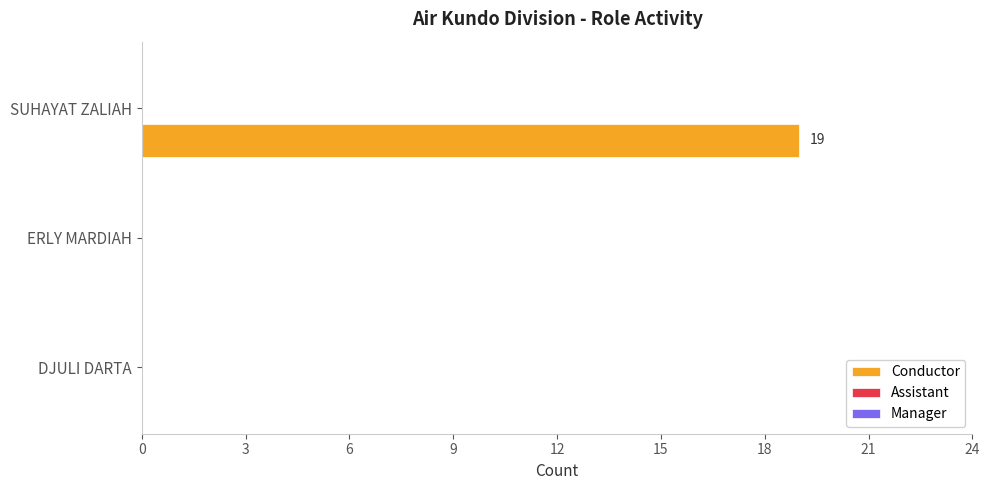

Which category has the highest value across all series?

SUHAYAT ZALIAH